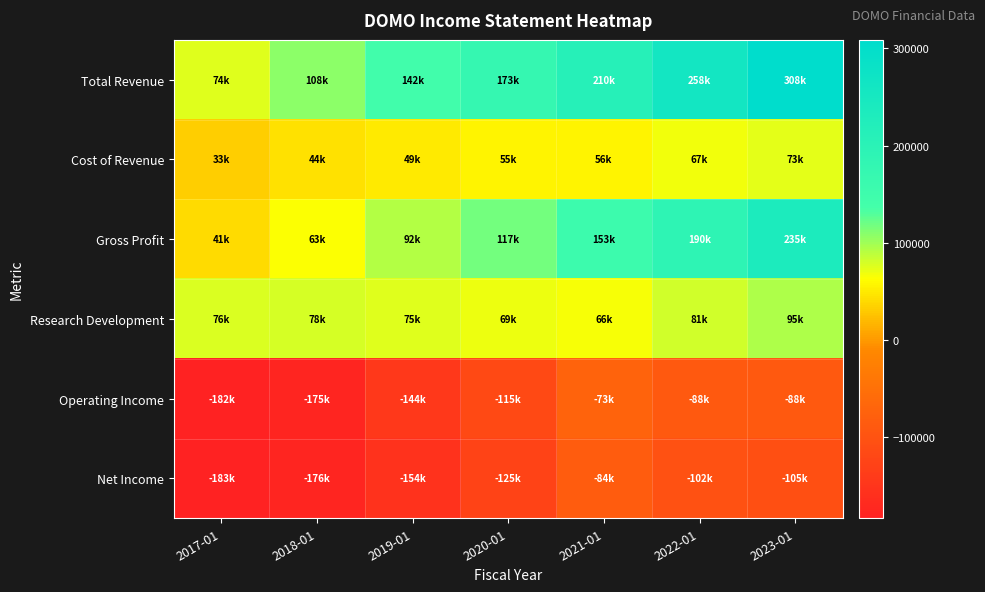

At which category is the sum across all series the highest?

2023-01